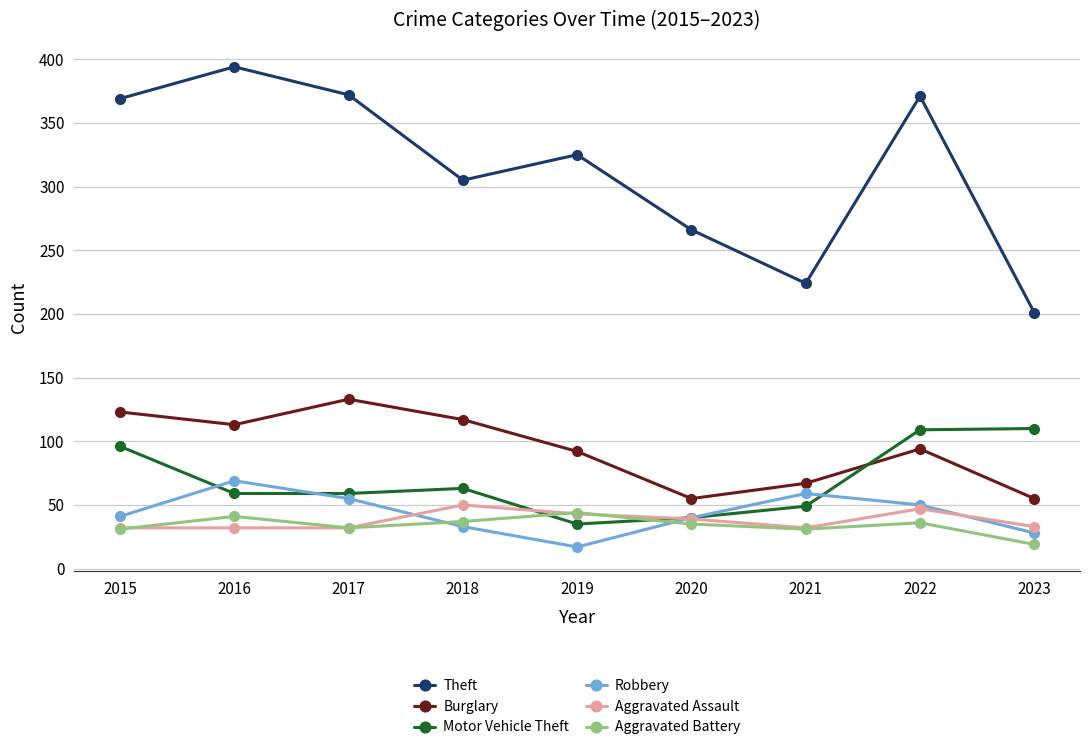

In Aggravated Assault, how many points are higher than both neighbors (excluding endpoints)?

2